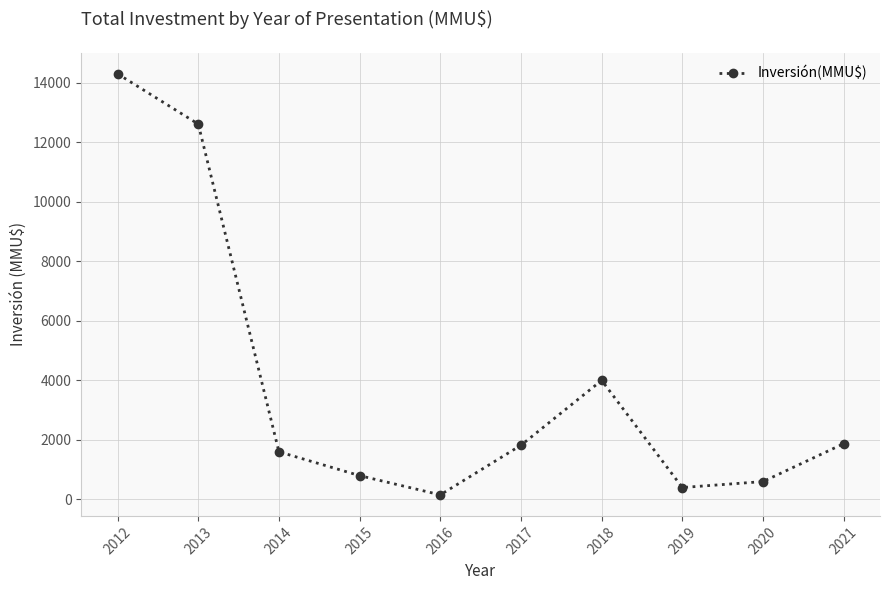

Which has a higher value, 2015 or 2012?

2012